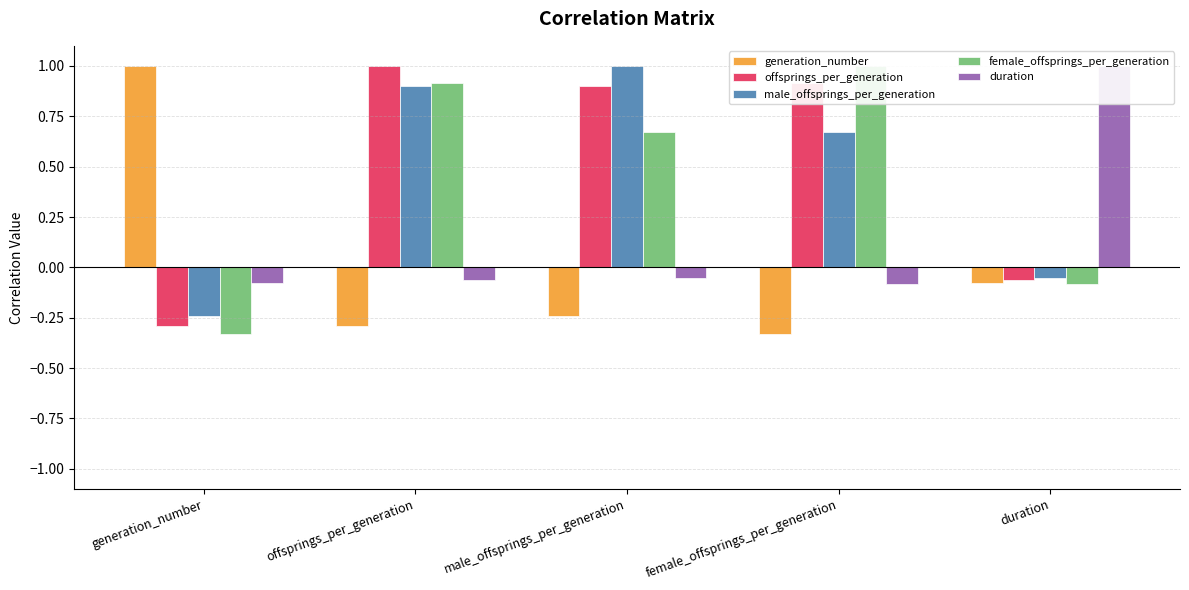

What is the difference between the second highest and second lowest values in the male_offsprings_per_generation series?

1.0